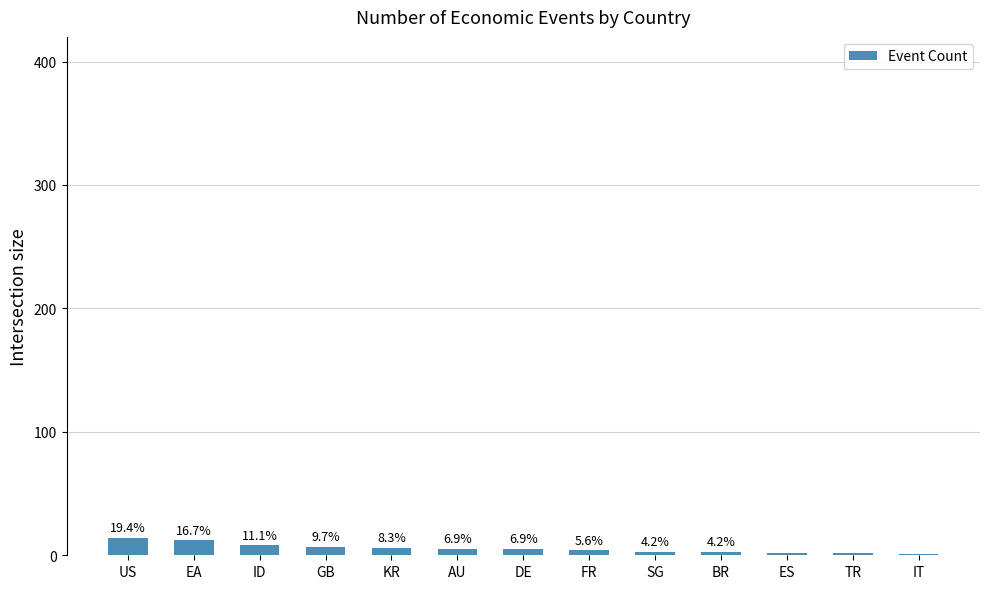

What position from the right is KR?

9